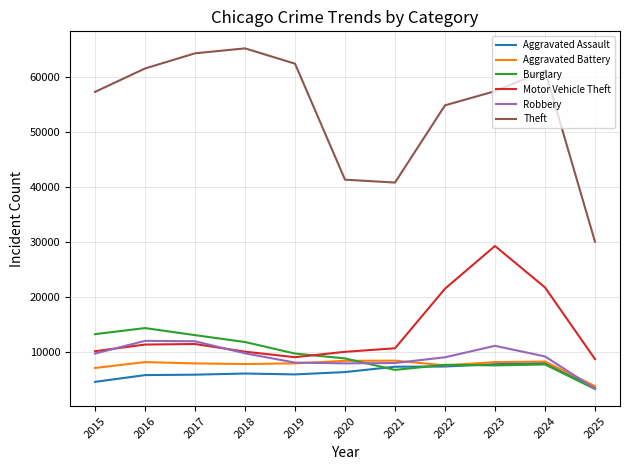

The Robbery series shows 1008 at 2025. True or false?

False